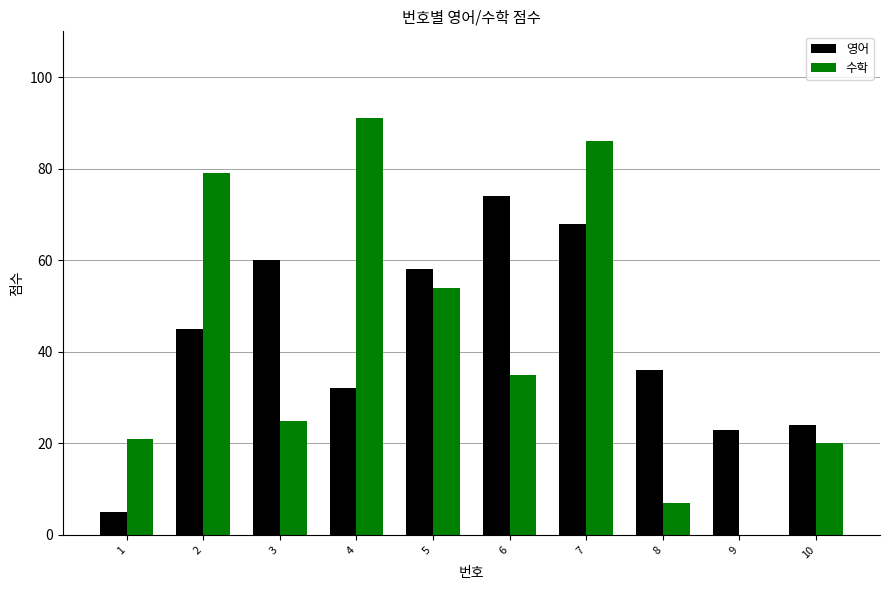

What are all the series names shown in the legend?

영어, 수학